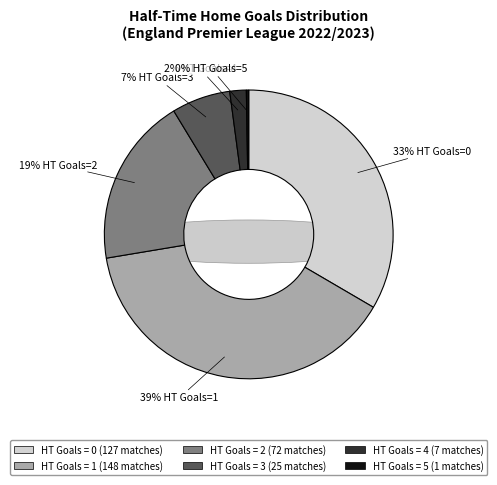

What percentage is the 2 slice, to the nearest percent?

19%